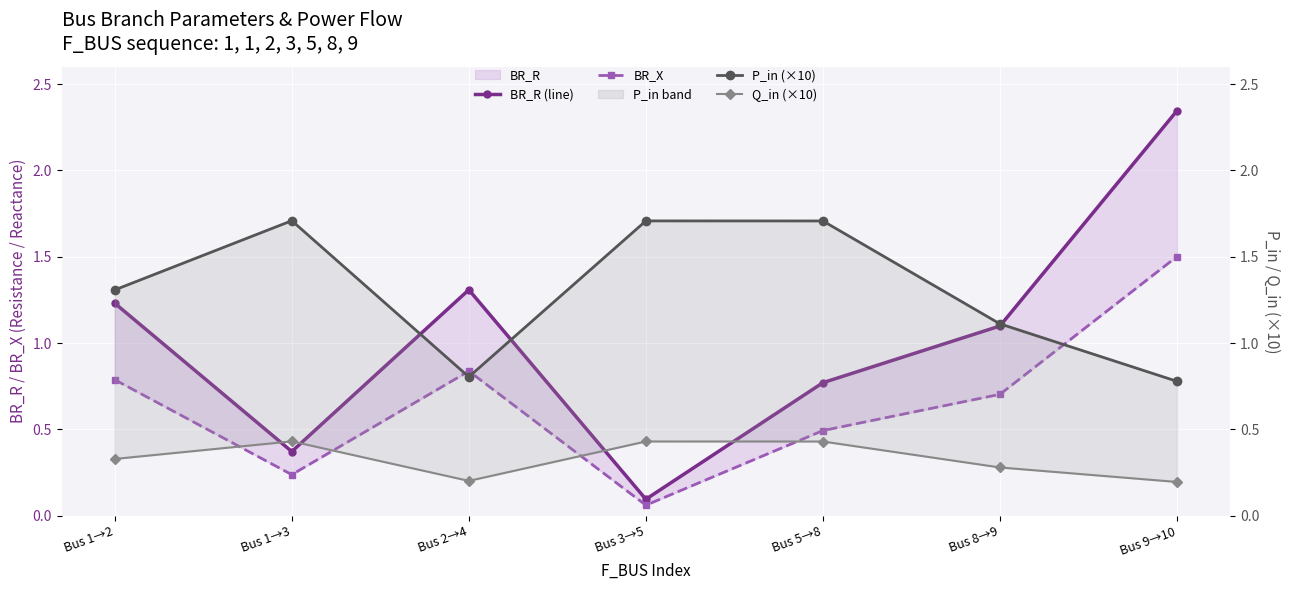

What is the value of the P_in (×10) point at the 3rd from the left?

0.8